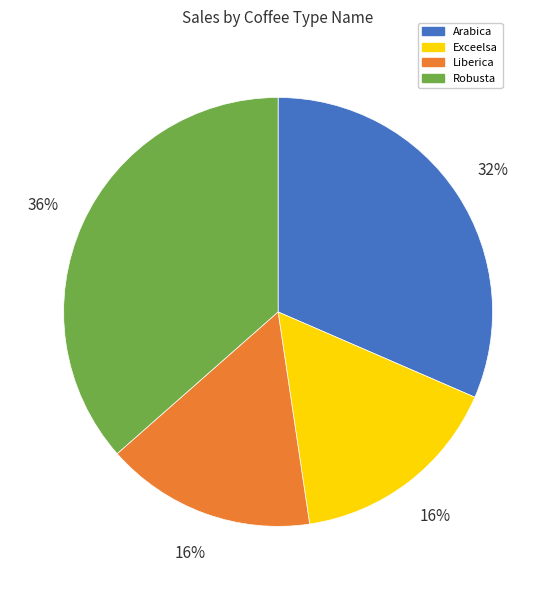

How many slices are in this pie chart?

4